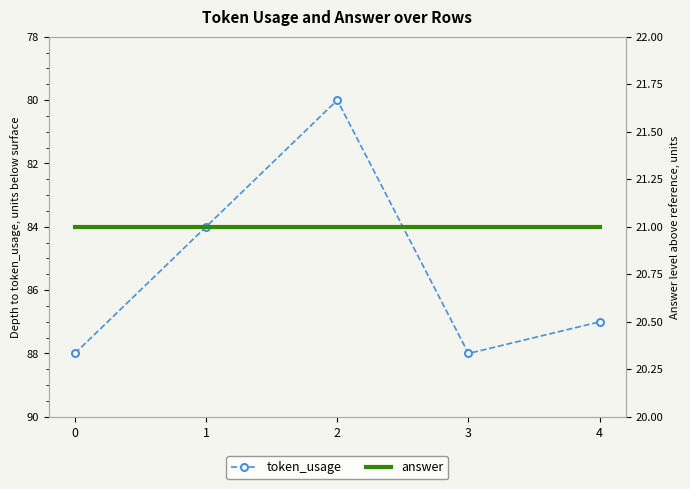

How many interior local peaks does the token_usage series have?

1